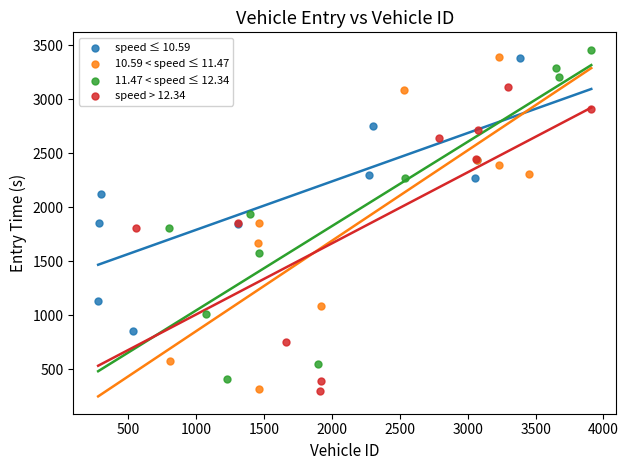

Which series reaches the maximum Y coordinate?

11.47 < speed ≤ 12.34